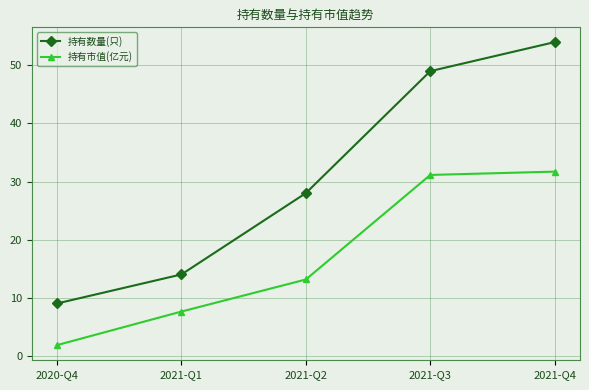

What is the total value across all series at 2021-Q2?

41.1